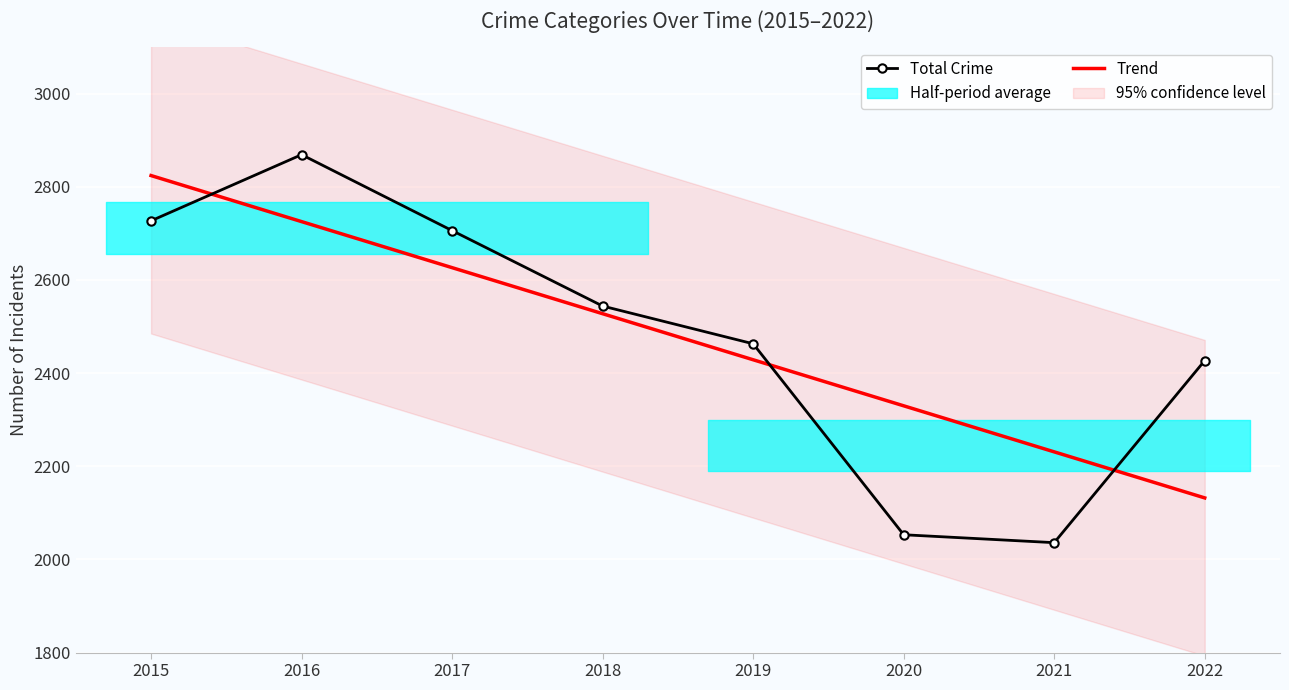

True or false: Trend has a value of 3742.4 at 2018.

False